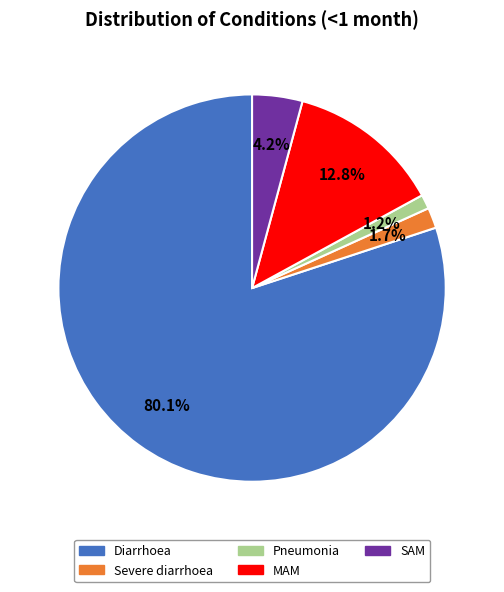

To the nearest percent, what is the difference between the largest and smallest slice percentages?

79%